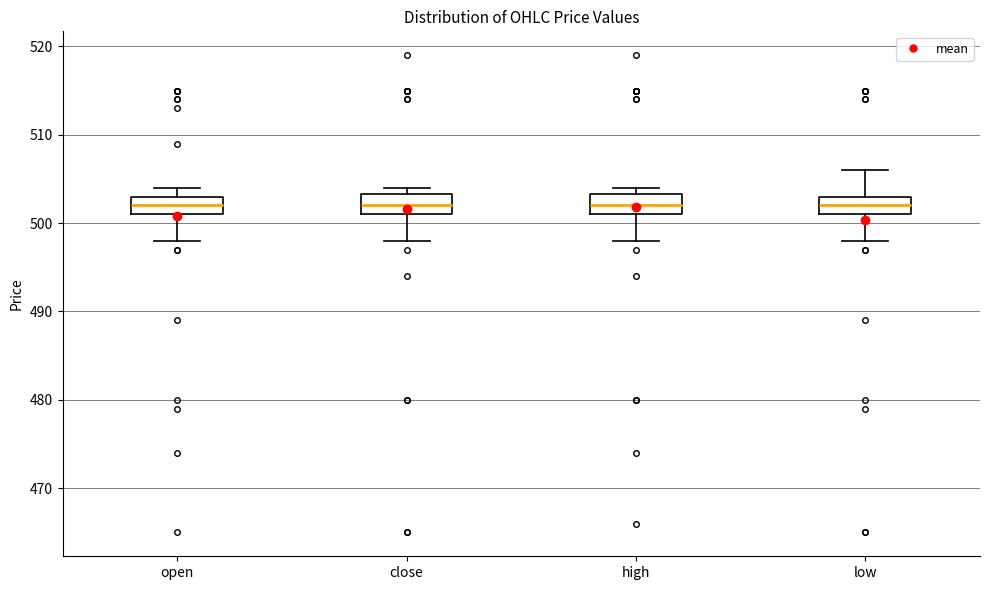

Reading left to right, transcribe this box plot: for each box, give where its median line is, the range the box spans, and where its two whiskers end, as read against the y-axis. The values are not printed on the chart, so give them approximately, as read against the axis.

open: median 502, box 501 to 503, whiskers 498 to 504
close: median 502, box 501 to 503, whiskers 498 to 504
high: median 502, box 501 to 503, whiskers 498 to 504
low: median 502, box 501 to 503, whiskers 498 to 506